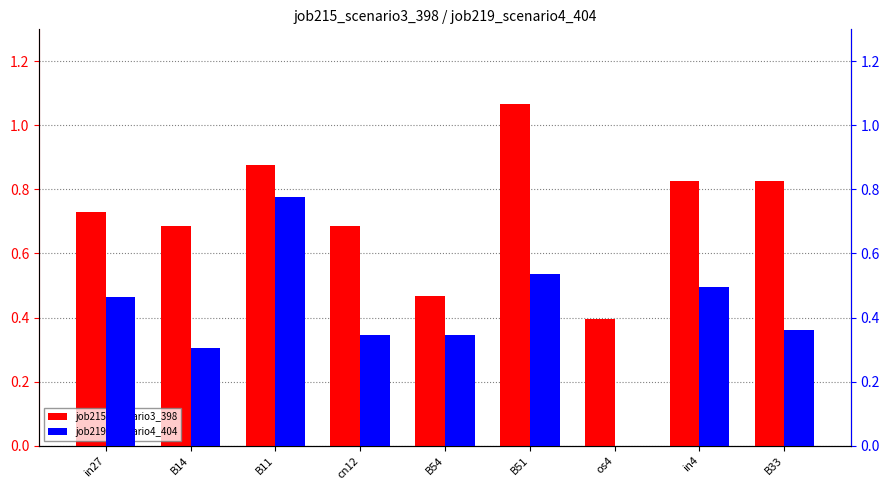

How many bars are there in each group?

2